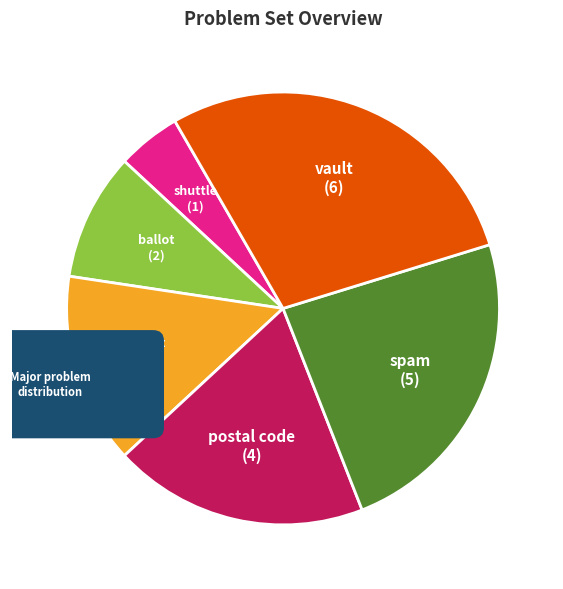

To the nearest percent, what percentage of the pie is problem_2?

10%